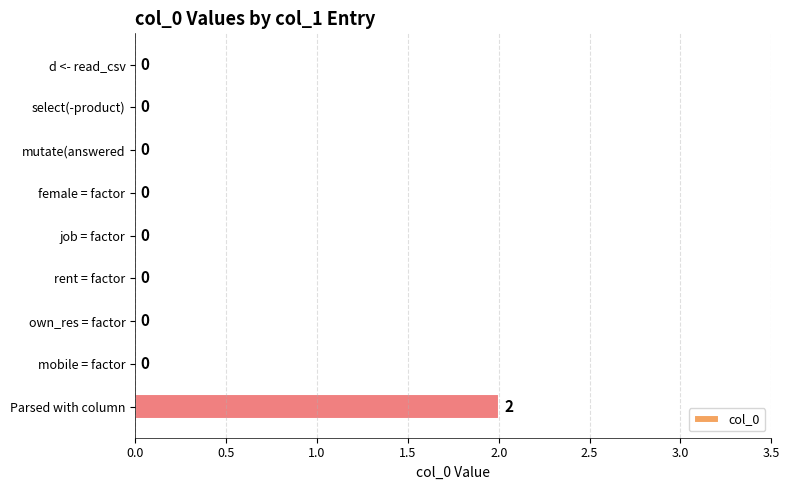

The value at mobile = factor is 0. True or false?

True